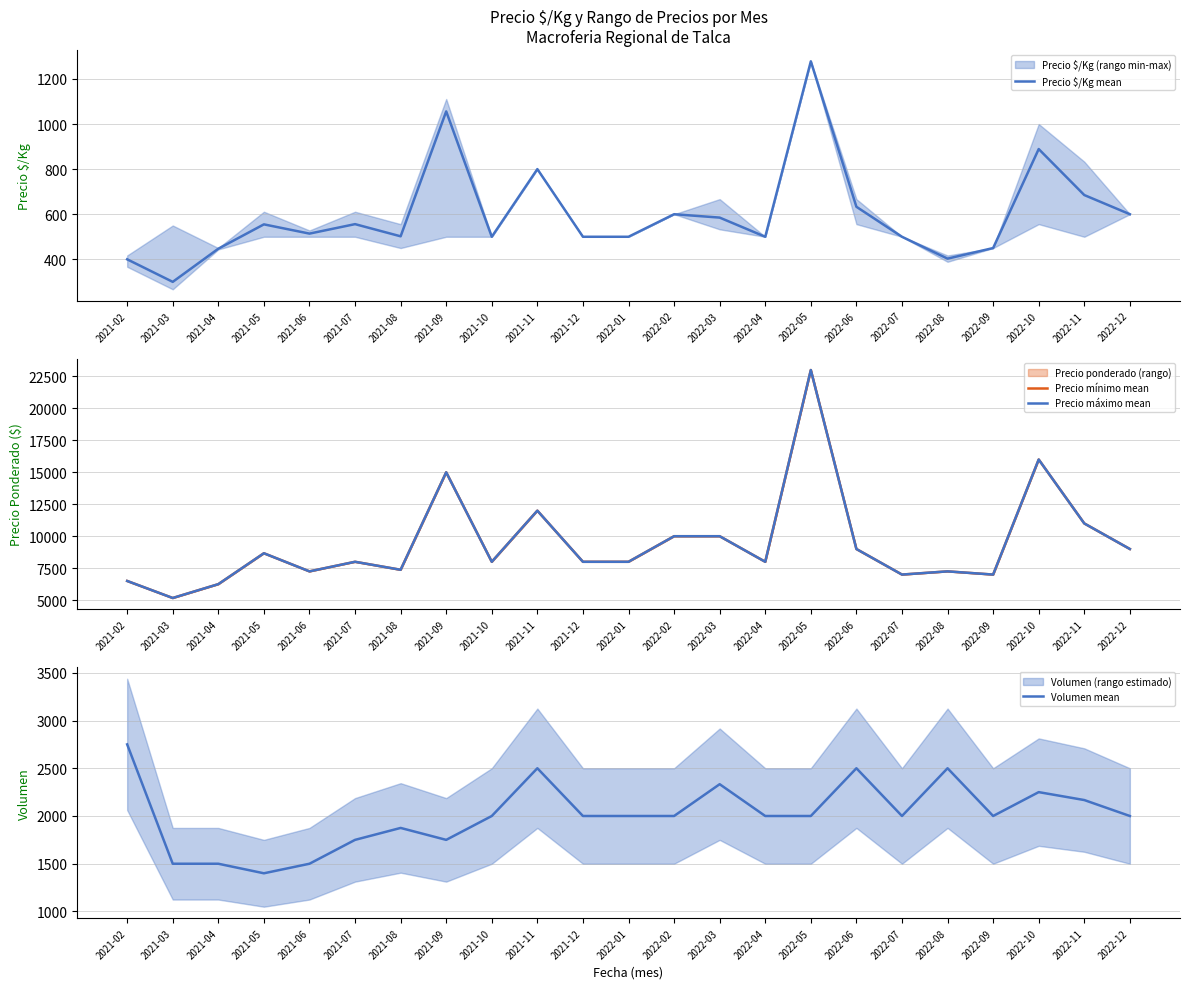

What is the sum of the Precio mínimo mean values at 2022-07 and 2022-08?

14250